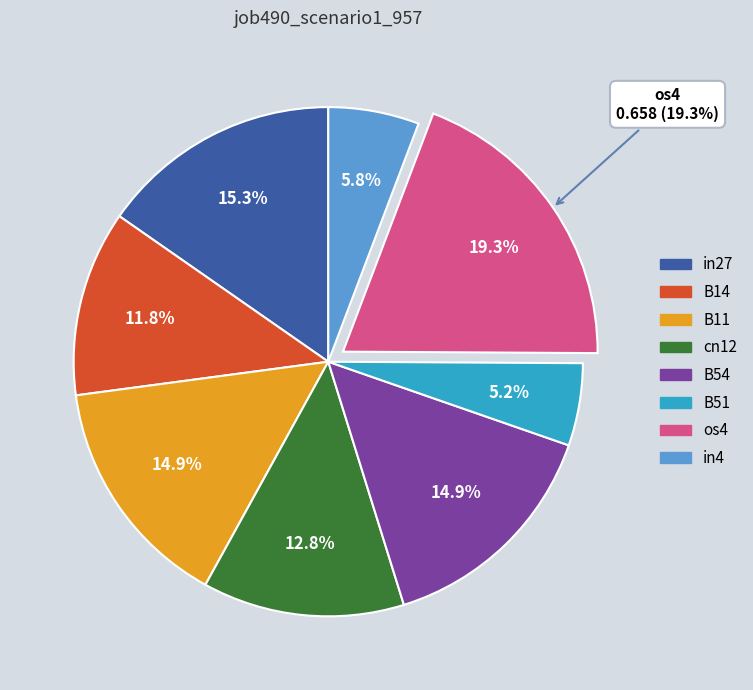

Is B11 the majority of the pie?

No